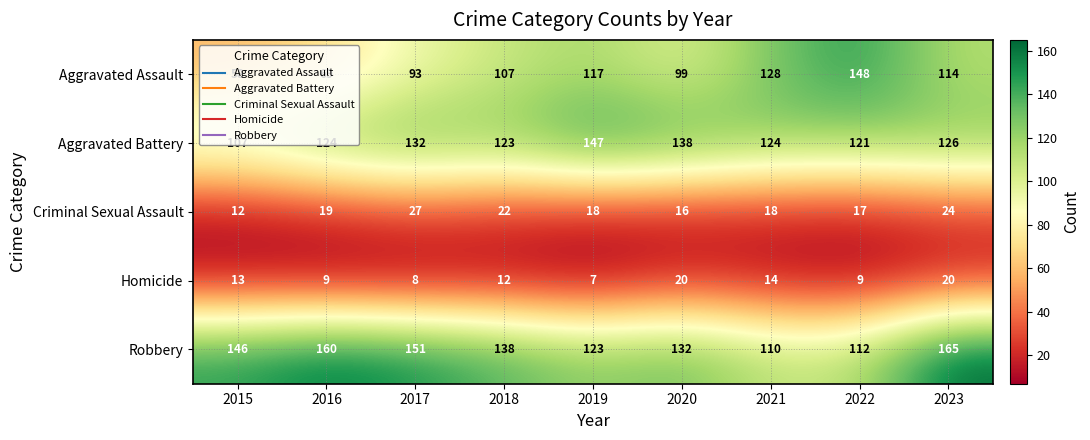

List the series in order of their peak value, highest first.

Robbery, Aggravated Assault, Aggravated Battery, Criminal Sexual Assault, Homicide